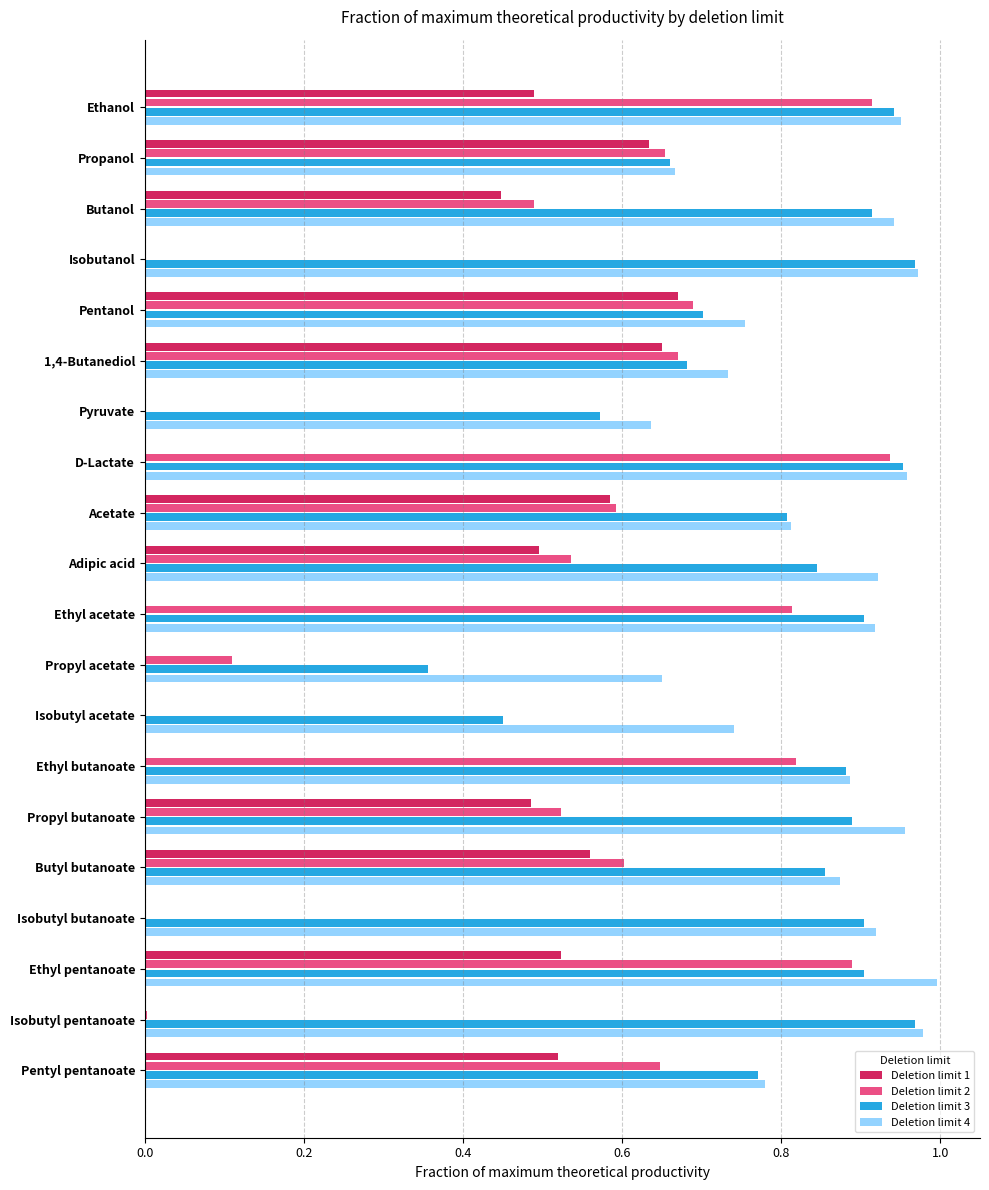

The value of Deletion limit 3 at Ethyl pentanoate is 0.9. True or false?

True